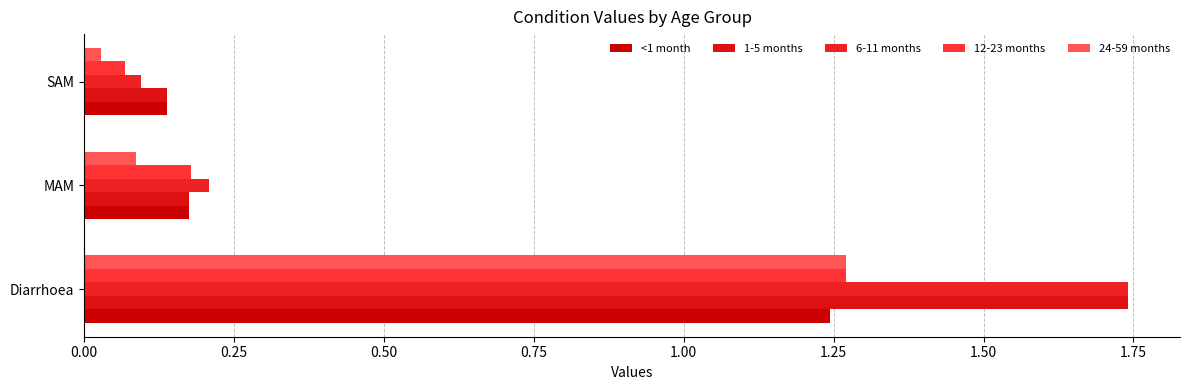

Count the number of categories in the chart.

3